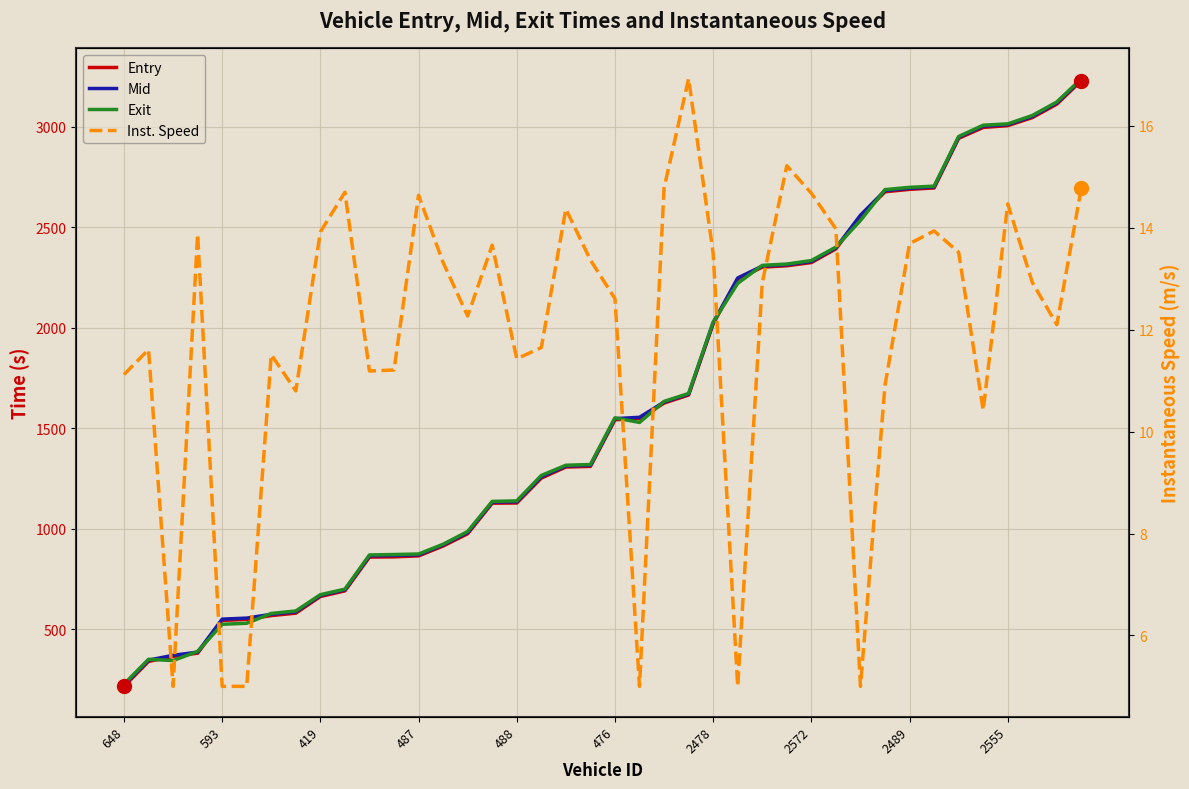

What is the average value of the Mid series?

1616.7